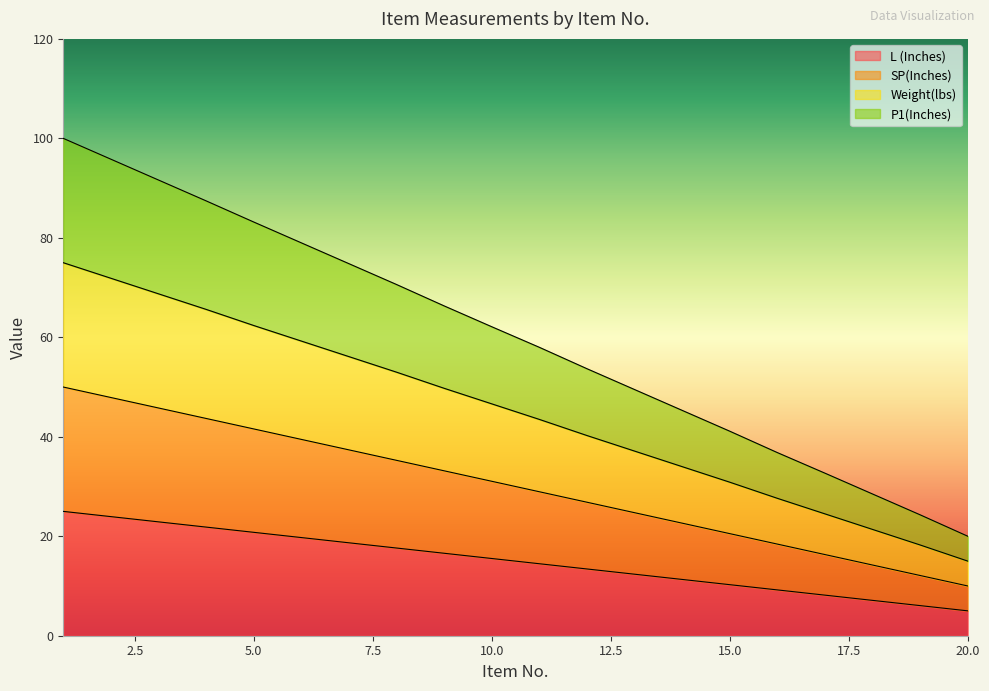

Does the chart display data point markers on the line(s)?

No